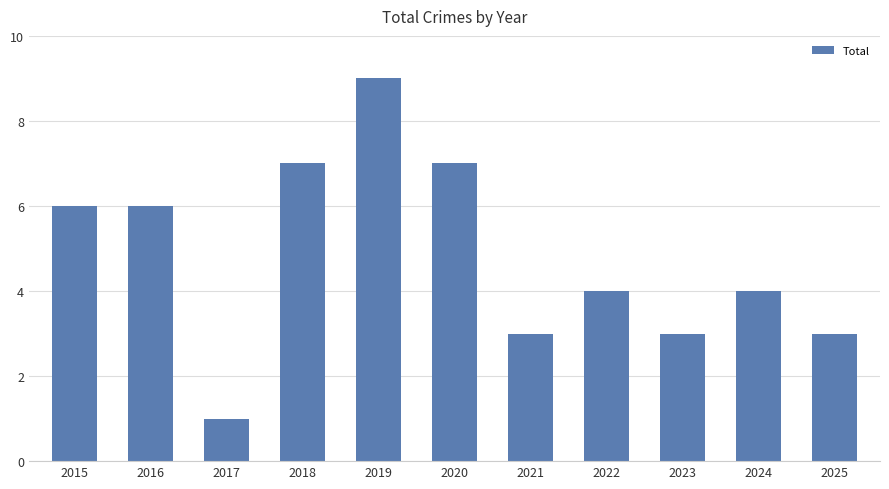

What is the difference between the maximum and minimum values?

8